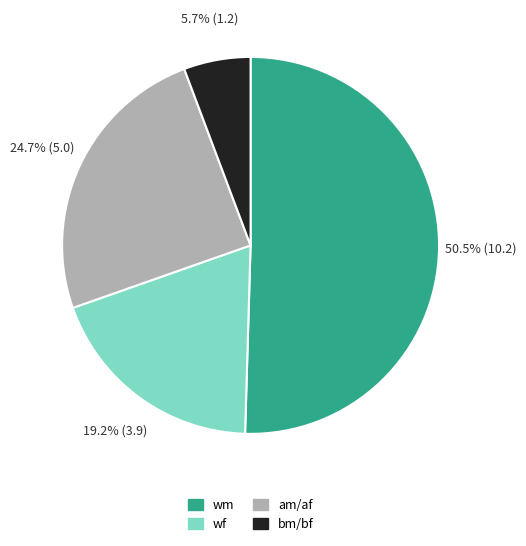

Is there a majority slice in this chart?

Yes